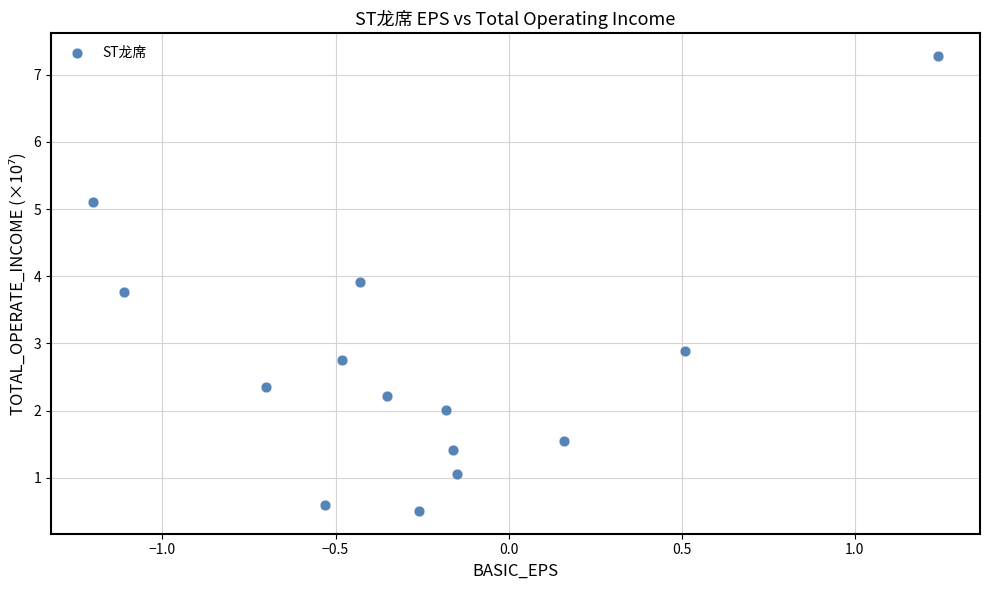

What is the range of X values (max minus min)?

2.4